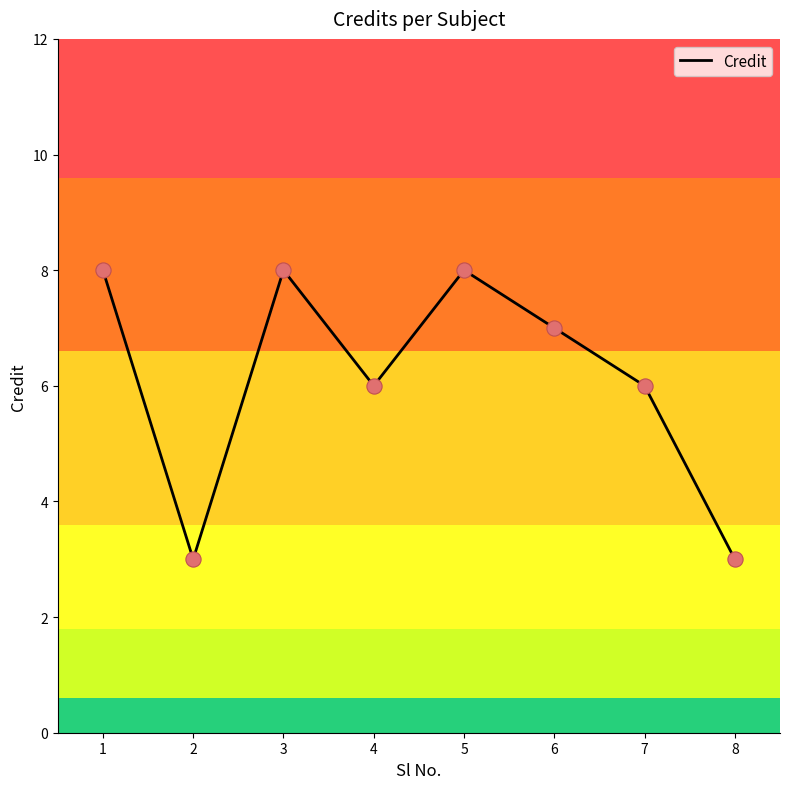

What is the change in value from 1 to 6?

-1